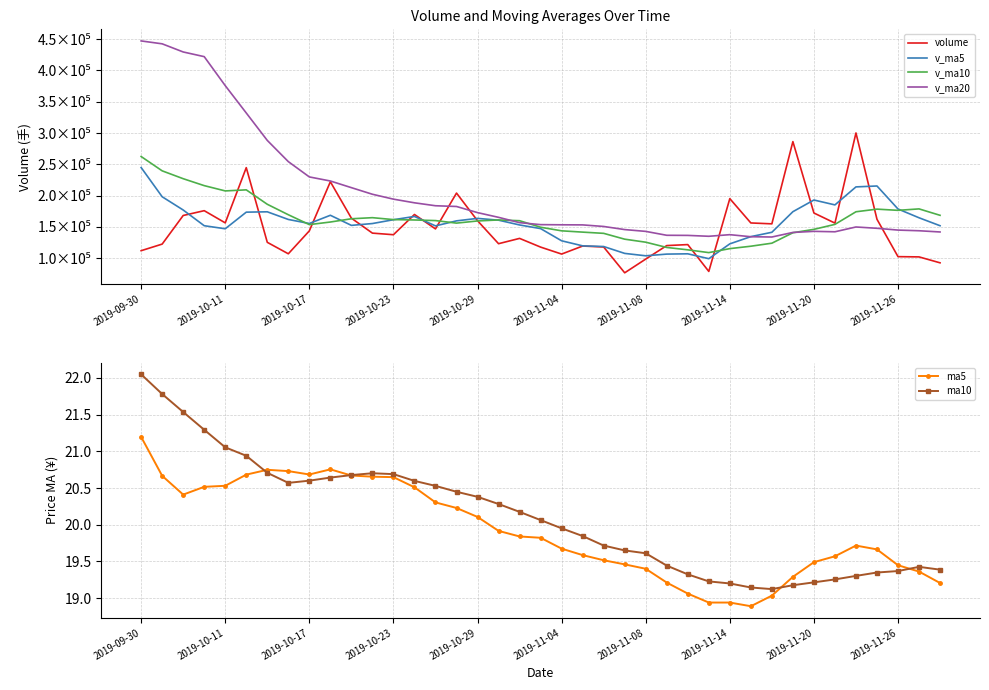

Read the v_ma20 value at 37.

143791.4